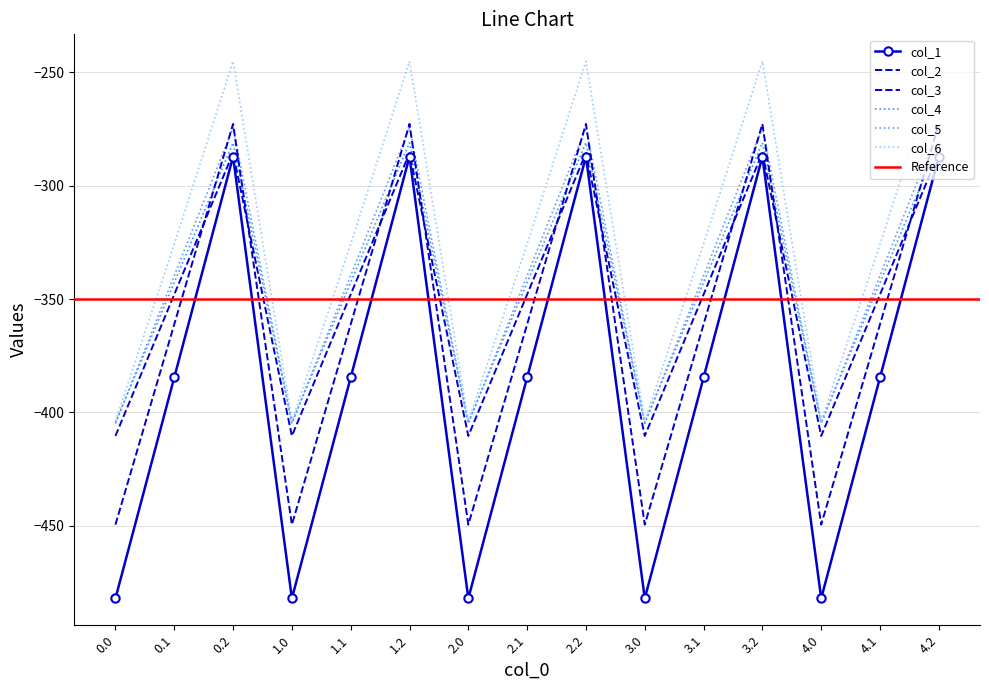

At how many categories does at least one series exceed -417?

15